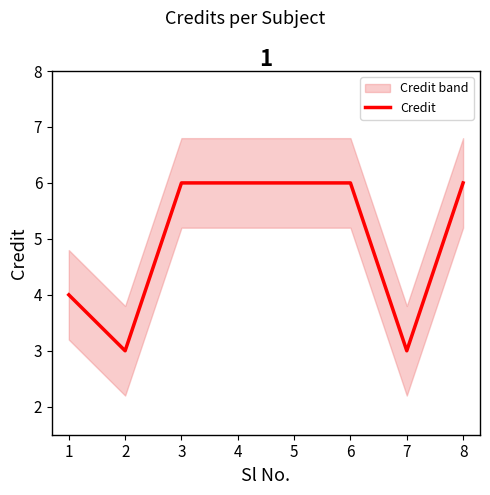

The value at 8 is 11. True or false?

False